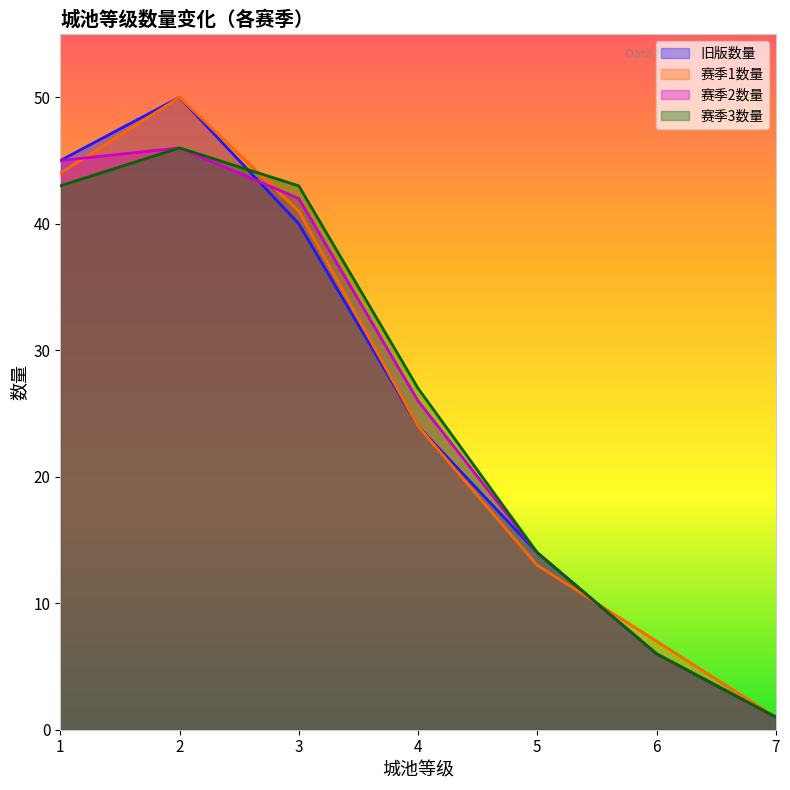

What is the average value of the 赛季2数量(s2) series?

26